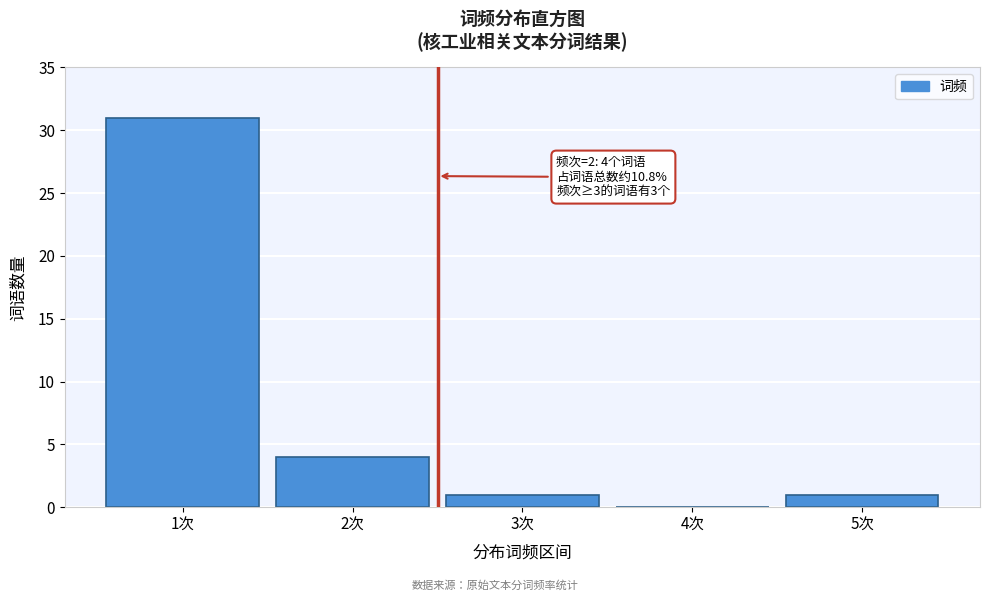

Reading right to left, what are all the values shown in this chart?

5次=1	4次=0	3次=1	2次=4	1次=31